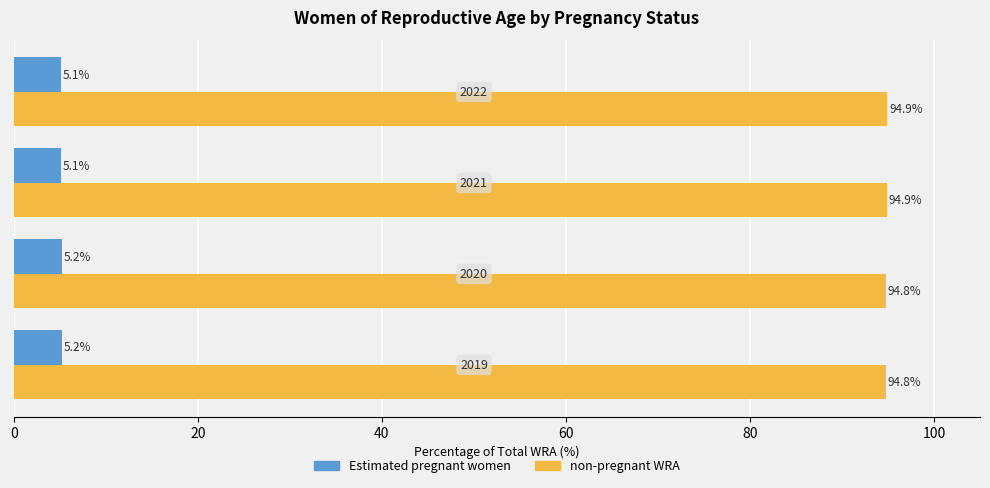

Which series has the largest total across all categories?

non-pregnant WRA